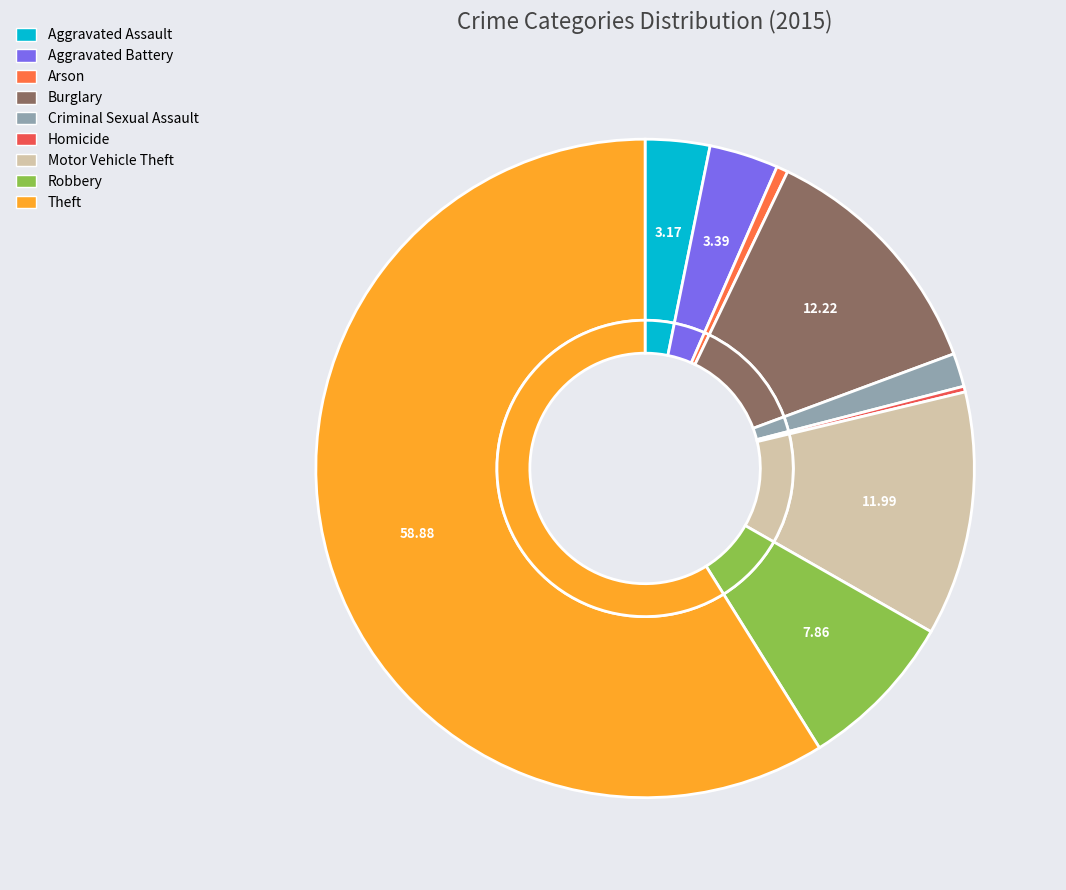

To the nearest percent, what portion does Motor Vehicle Theft represent?

12%